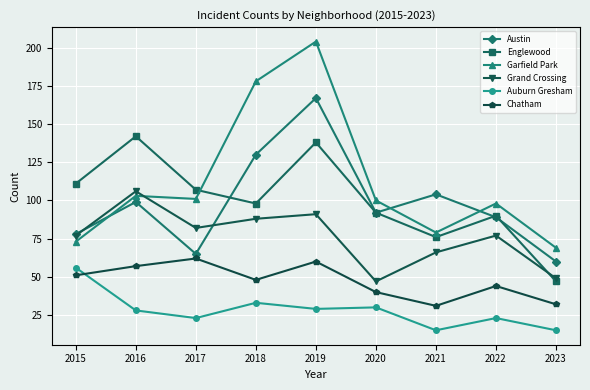

How many values in the Austin series are below 92?

4